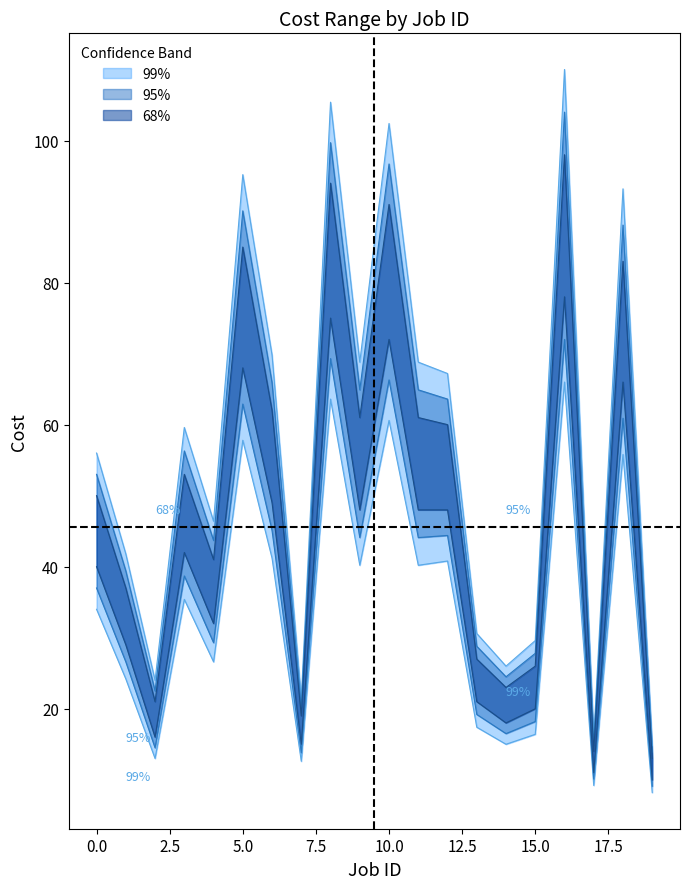

In Cost max, how many points are higher than both neighbors (excluding endpoints)?

6